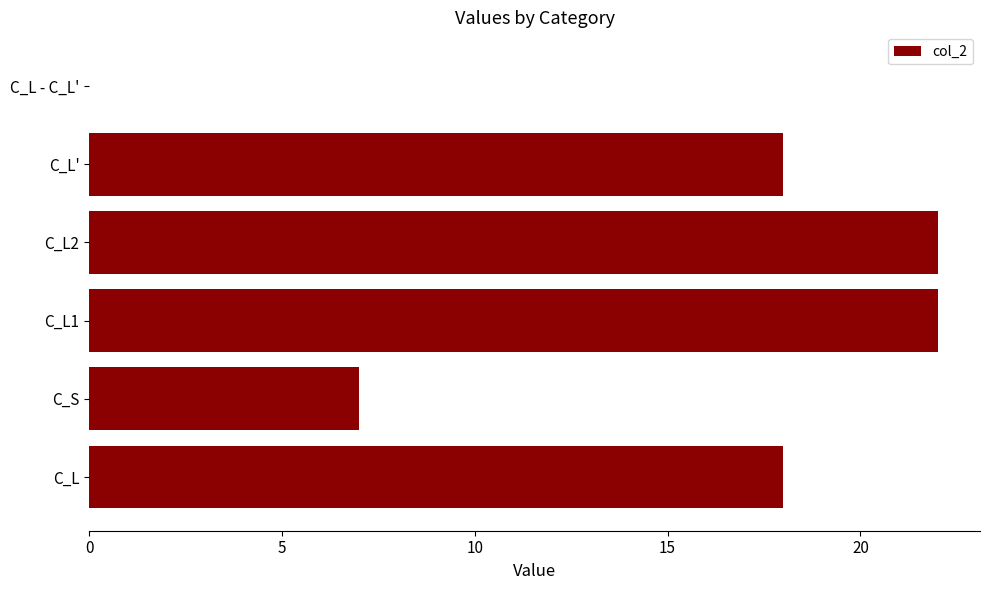

Which has a higher value, C_L1 or C_L'?

C_L1